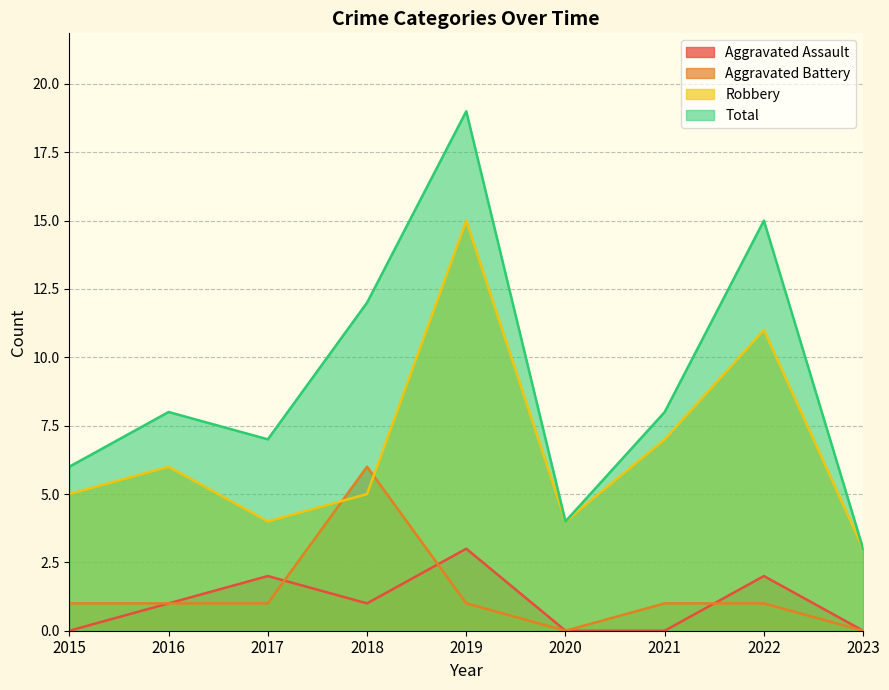

Rank the categories by Robbery value from lowest to highest.

2023, 2017, 2020, 2015, 2018, 2016, 2021, 2022, 2019